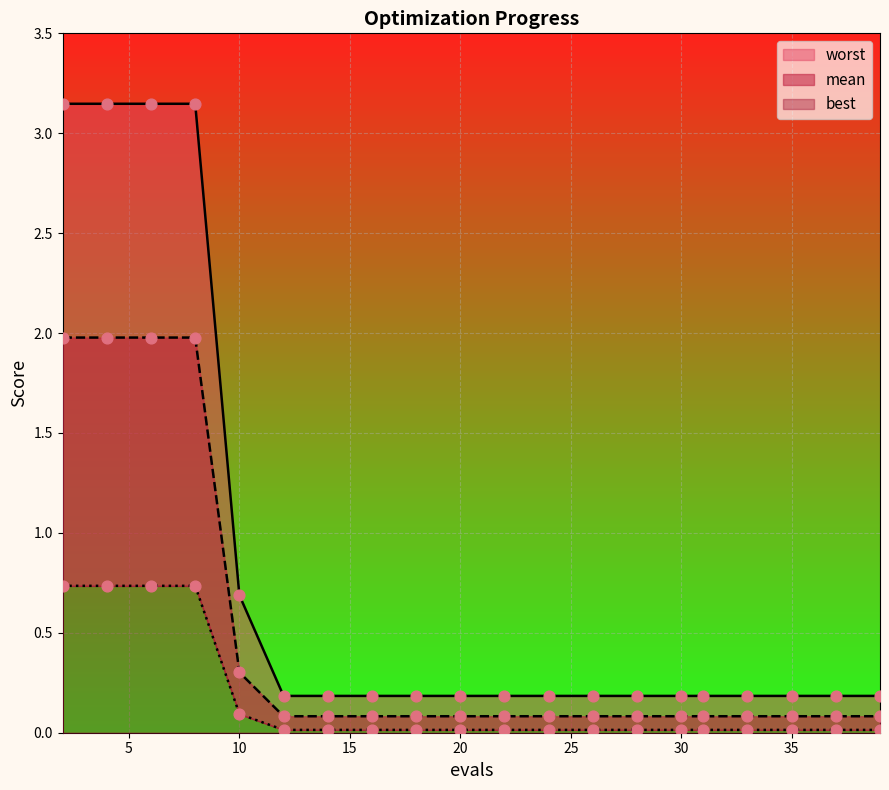

Is the value of worst at 4 greater than the value of mean at 22?

Yes